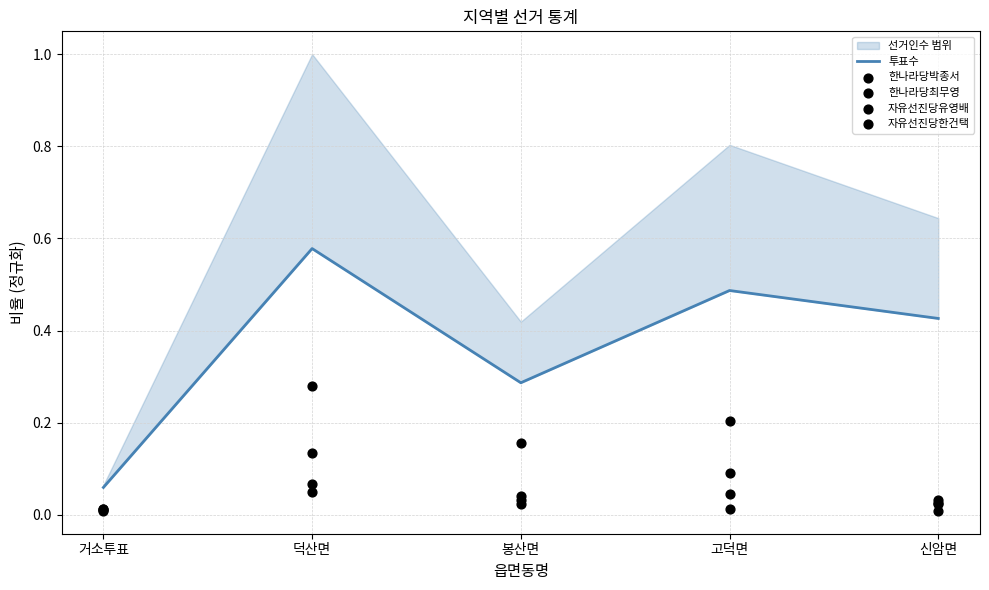

What is the total value across all series at 신암면?

0.5